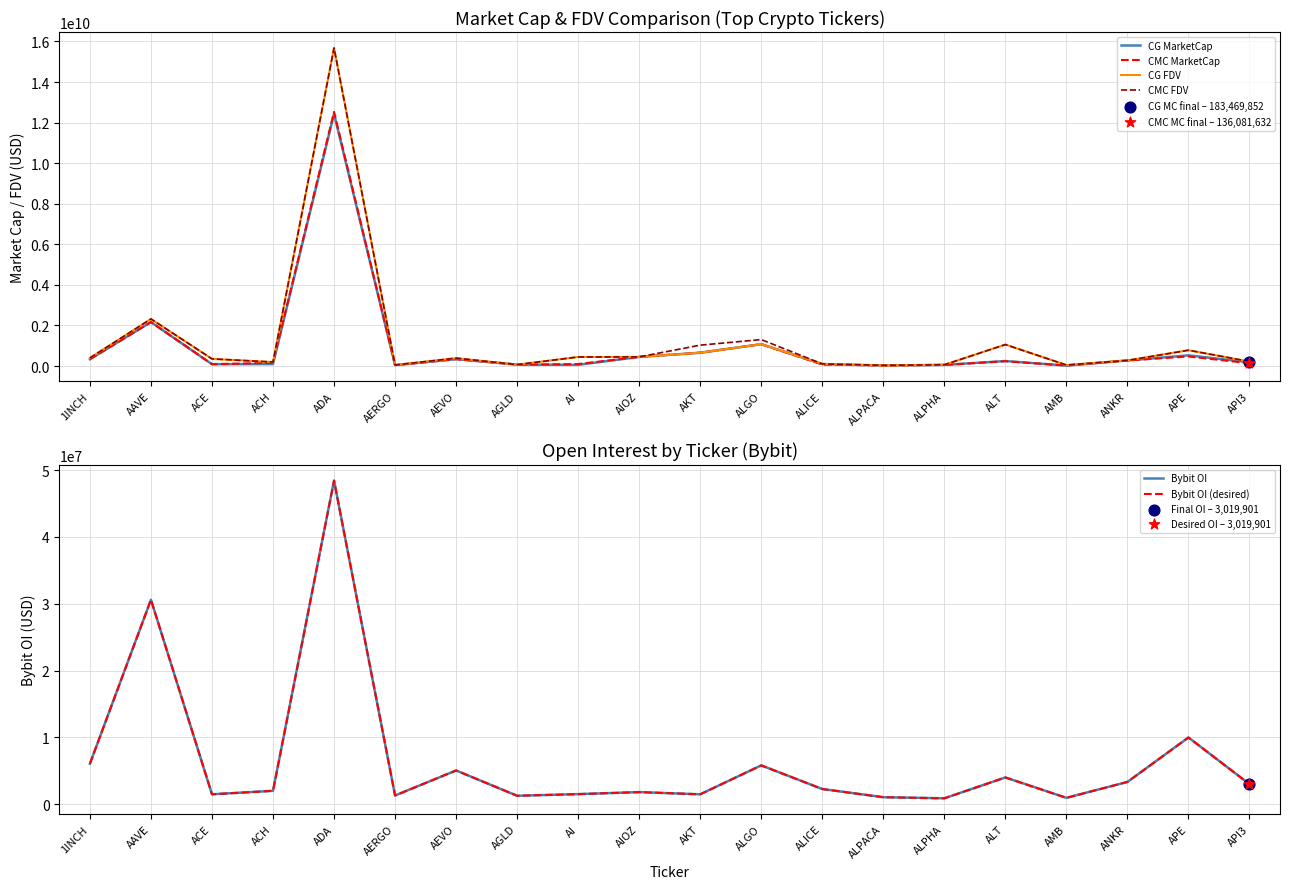

Which series has the largest total across all categories?

CMC FDV